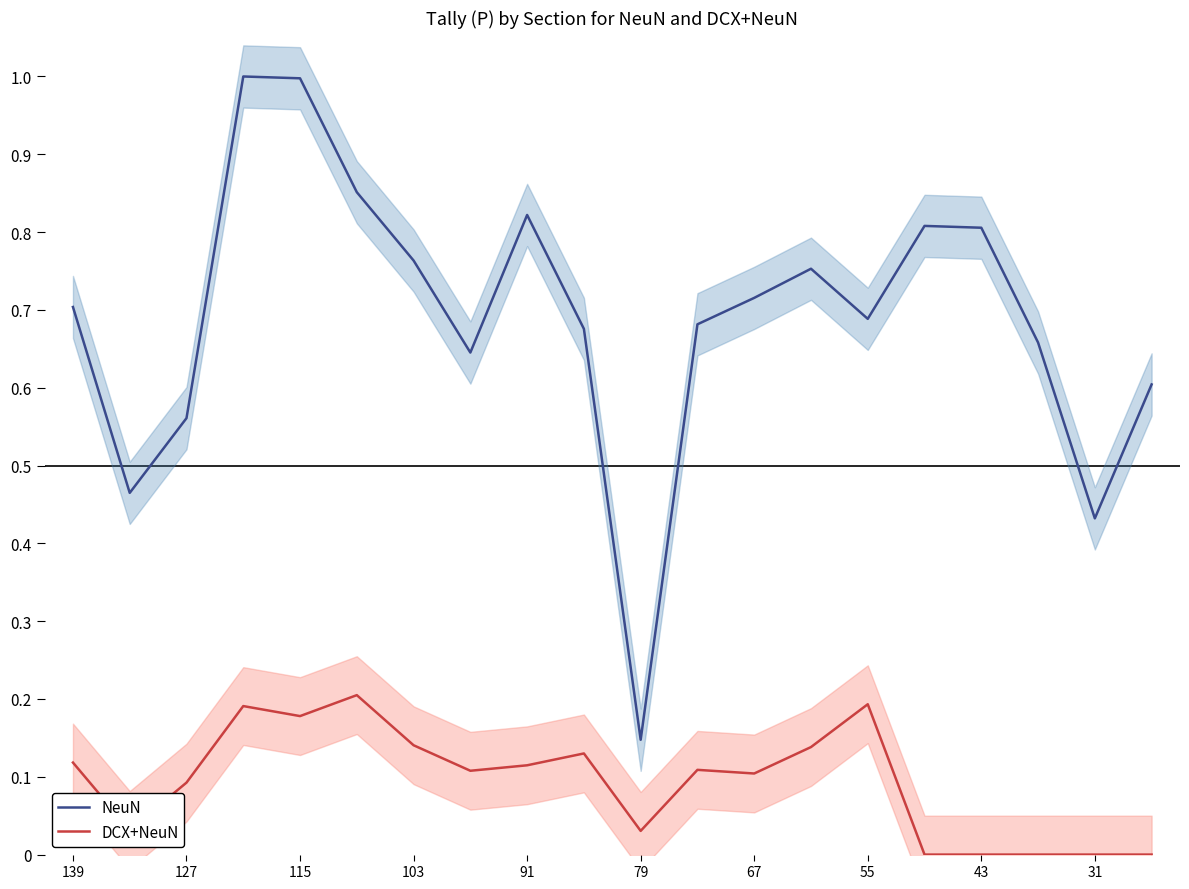

Reading left to right, what are all the values shown in this chart?

NeuN: 0.7	0.5	0.6	1.0	1.0	0.9	0.8	0.6	0.8	0.7	0.1	0.7	0.7	0.8	0.7	0.8	0.8	0.7	0.4	0.6
DCX+NeuN: 0.1	0.0	0.1	0.2	0.2	0.2	0.1	0.1	0.1	0.1	0.0	0.1	0.1	0.1	0.2	0.0	0.0	0.0	0.0	0.0